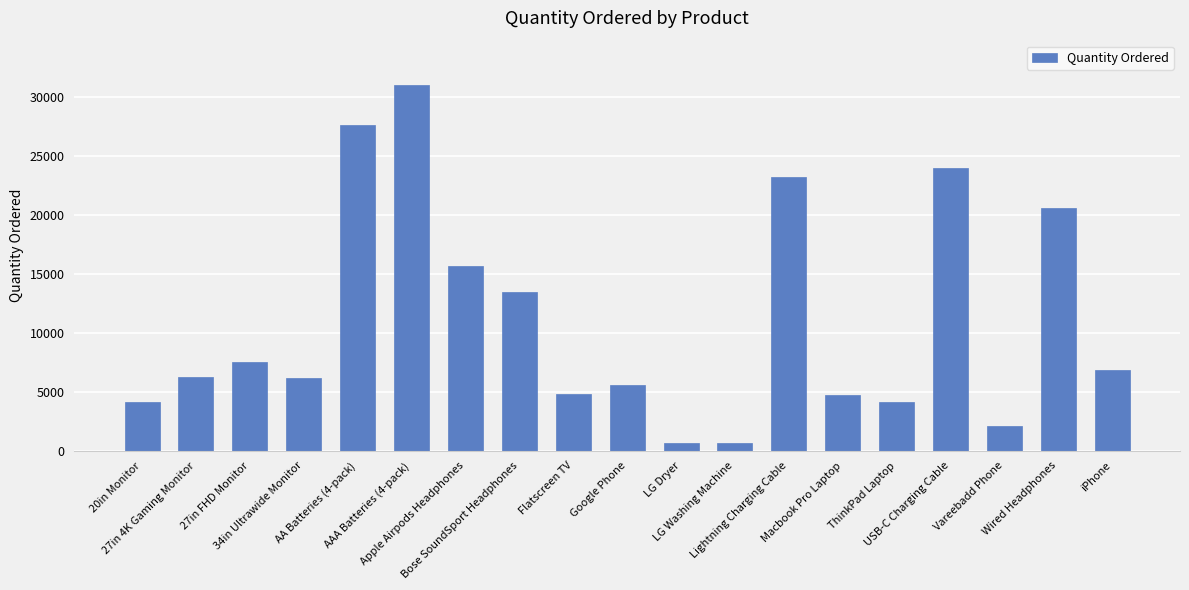

Between iPhone and Macbook Pro Laptop, which is larger?

iPhone